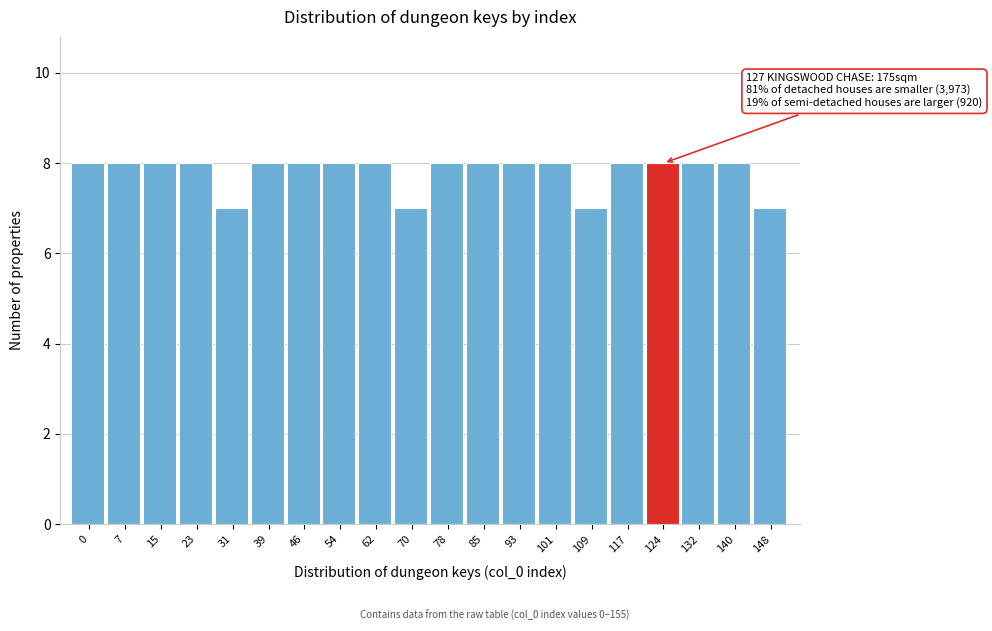

Reading left to right, transcribe all the data shown in this chart.

8	8	8	8	7	8	8	8	8	7	8	8	8	8	7	8	8	8	8	7